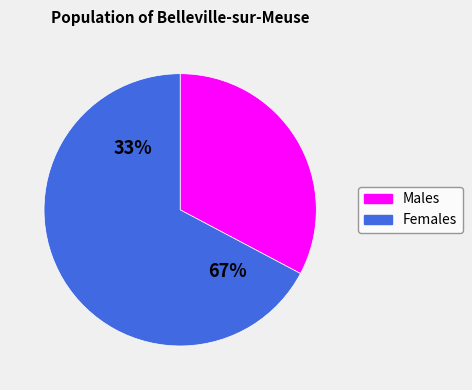

Is 20 the majority of the pie?

No